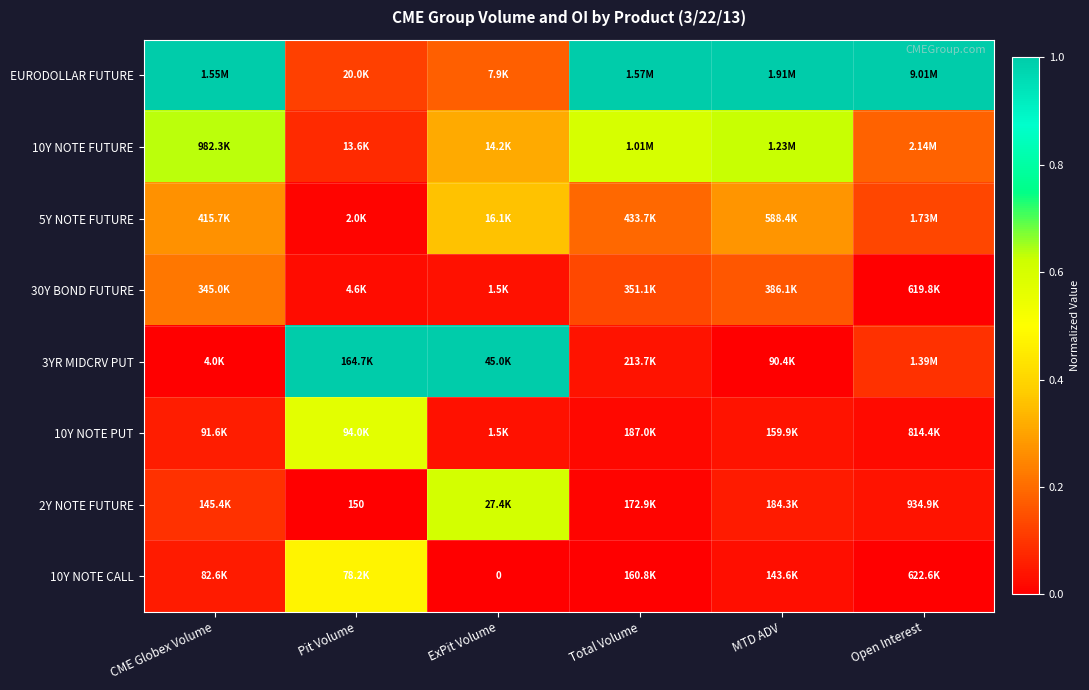

Is it true that 10Y NOTE PUT equals 0.1 at CME Globex Volume?

True